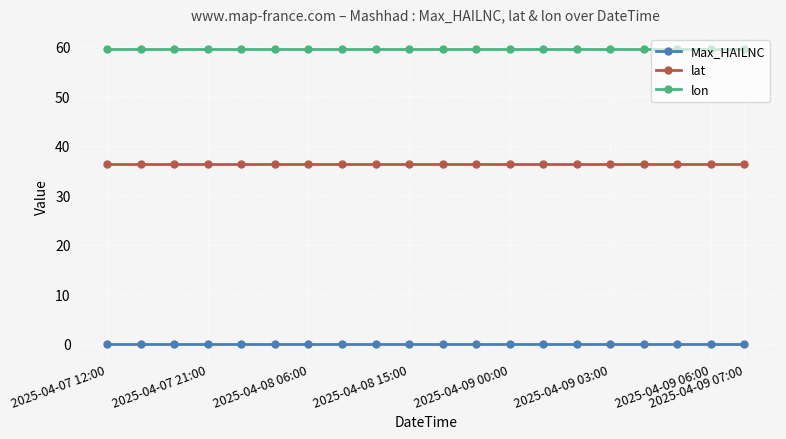

What is the minimum value for lon?

59.6